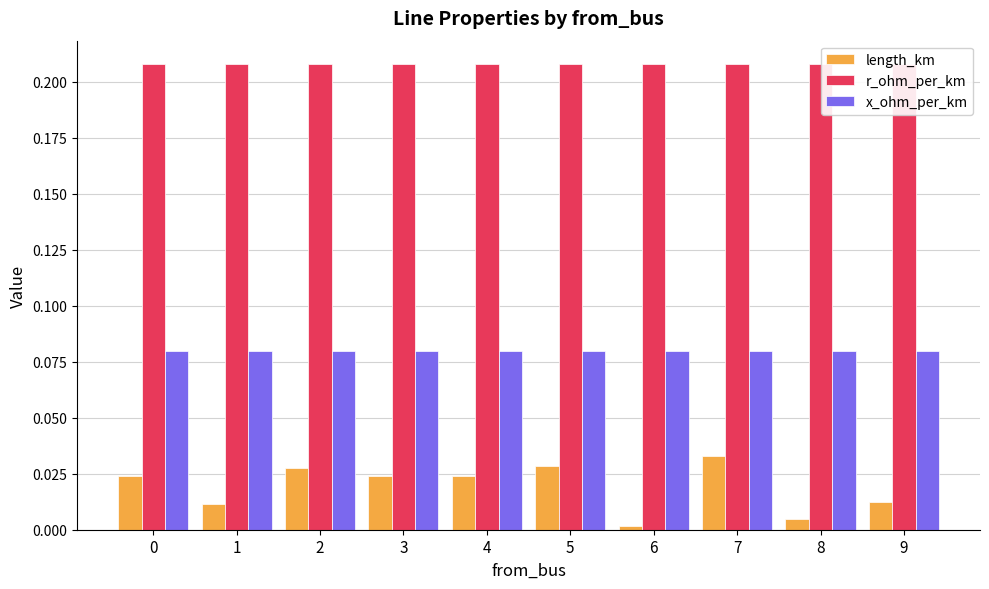

List the labels in order of x_ohm_per_km value, largest first.

0, 1, 2, 3, 4, 5, 6, 7, 8, 9